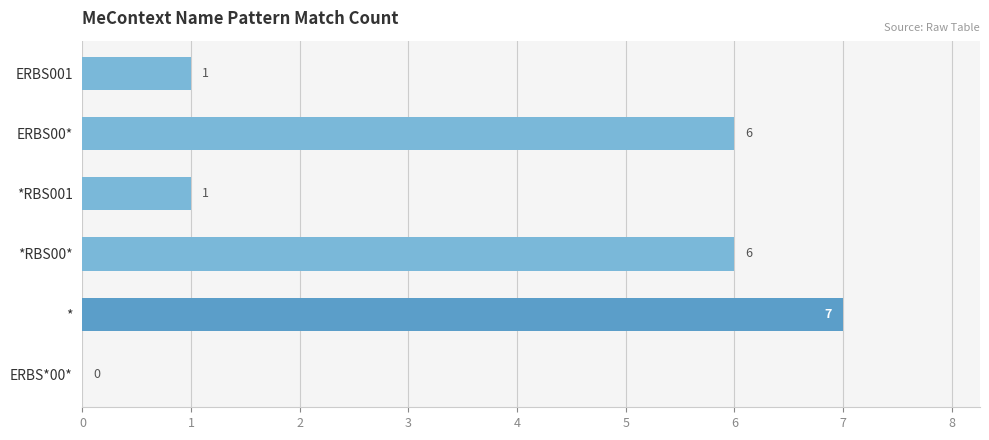

Reading top to bottom, list all the values displayed in this chart.

ERBS001=1	ERBS00*=6	*RBS001=1	*RBS00*=6	*=7	ERBS*00*=0